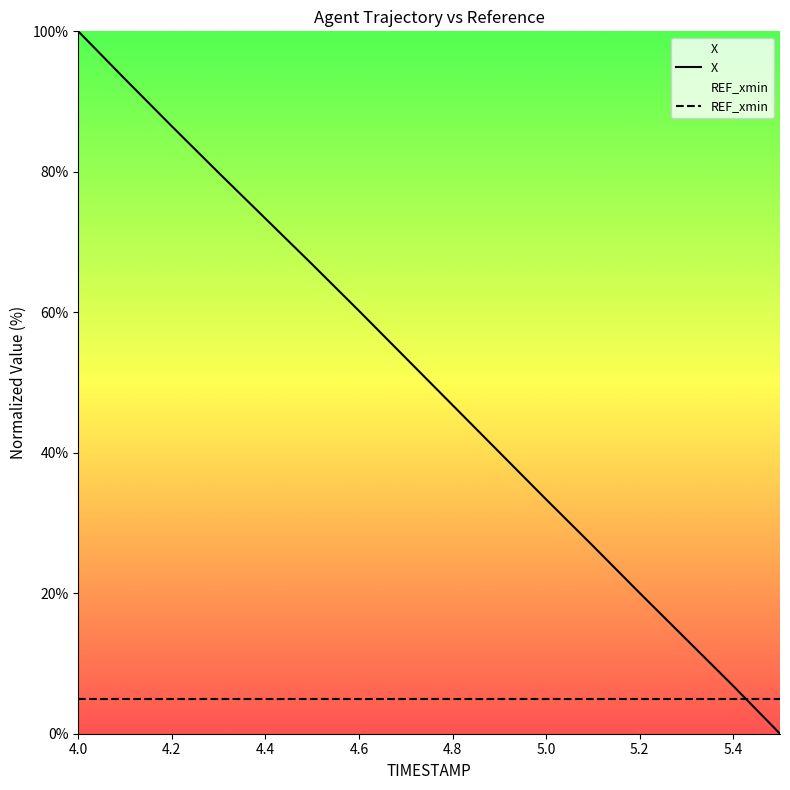

How many data points are above 53?

8